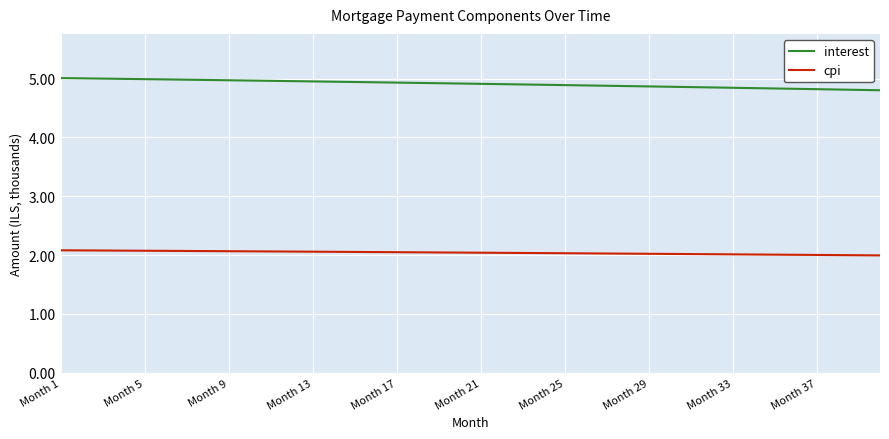

What is the sum of all cpi values?

81611.4